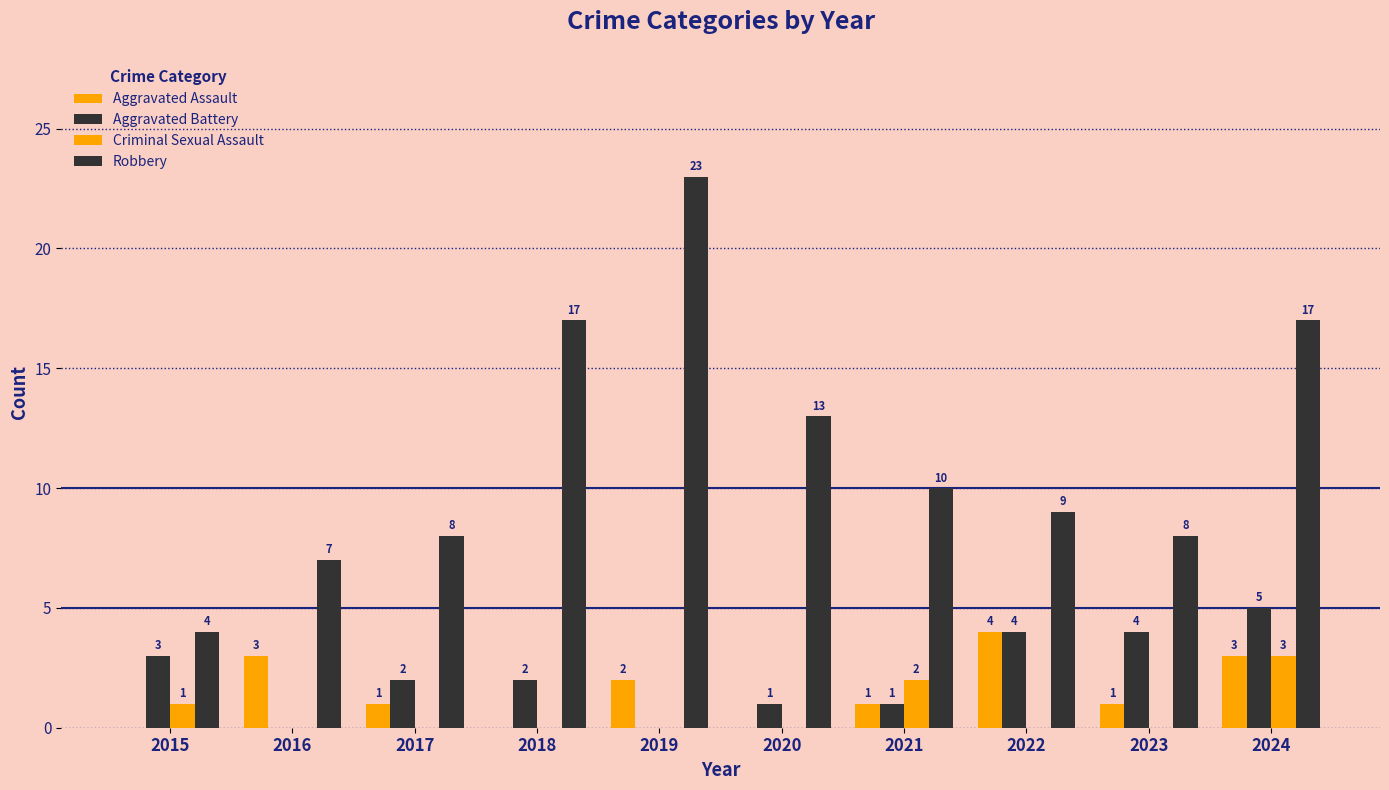

At which label does Aggravated Battery reach its minimum?

2016